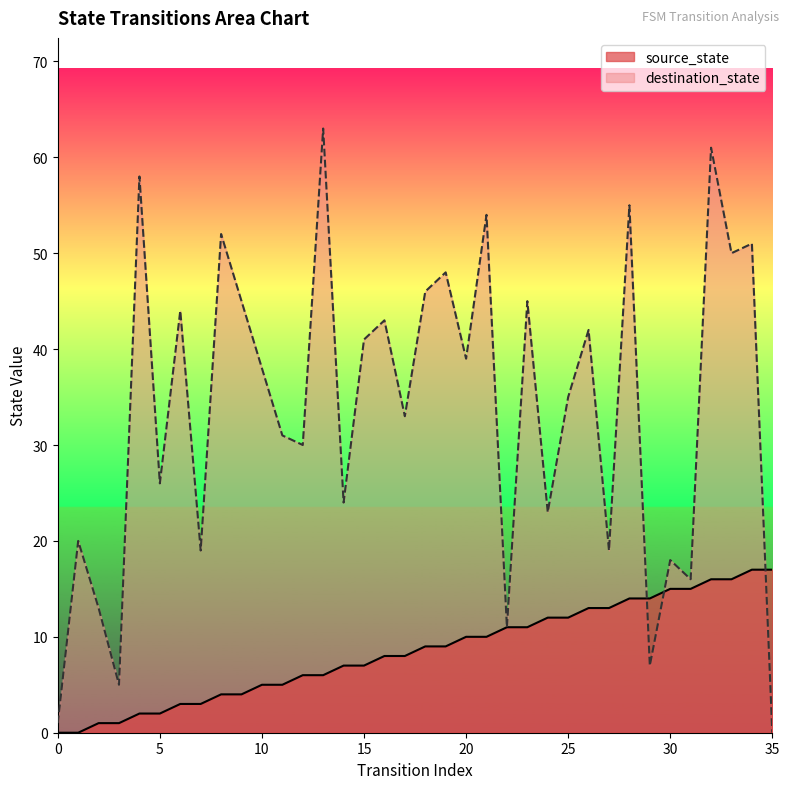

Between which two adjacent categories do destination_state and source_state first intersect?

28 and 29